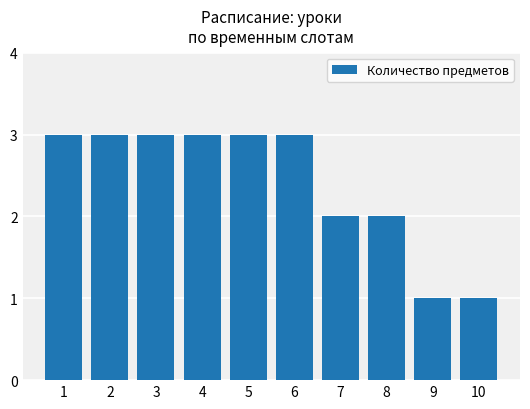

Does the chart contain any negative values?

No